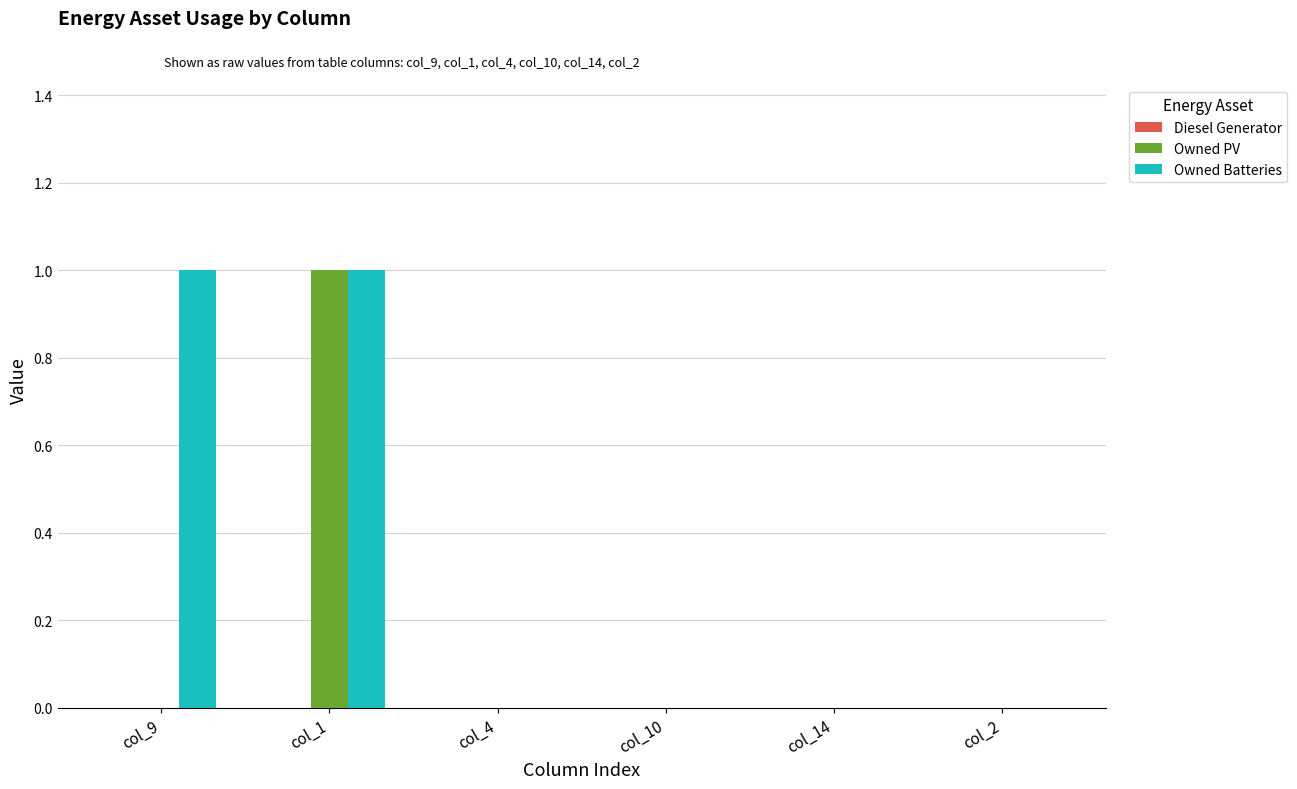

The value of Owned Batteries at col_14 is 0. True or false?

True